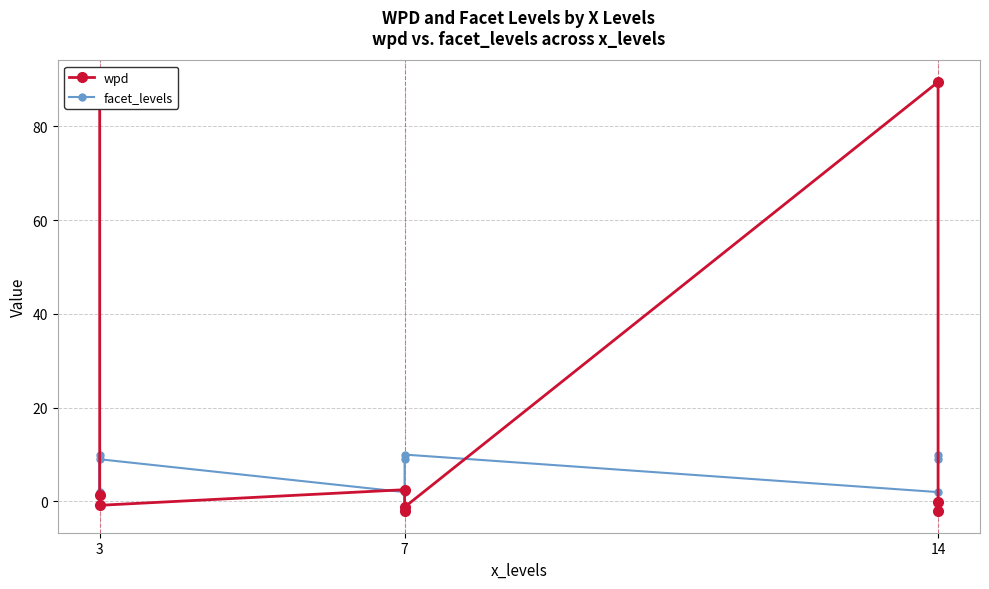

At which label is facet_levels closest to 6?

3